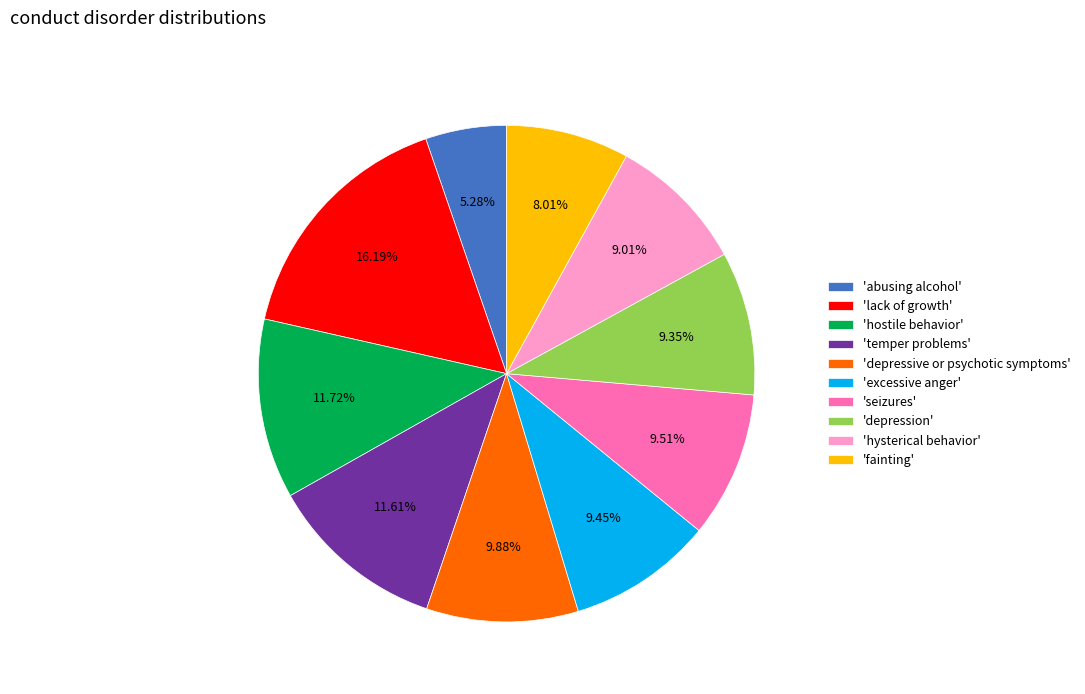

Combined, do 'excessive anger' and 'temper problems' account for over 50%?

No